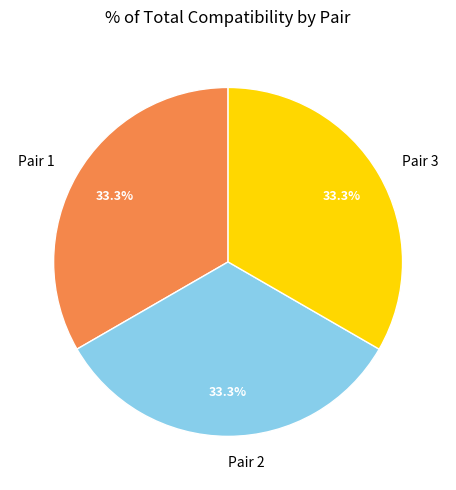

Approximately how many times larger is the value at Pair 2 compared to Pair 3?

1.0